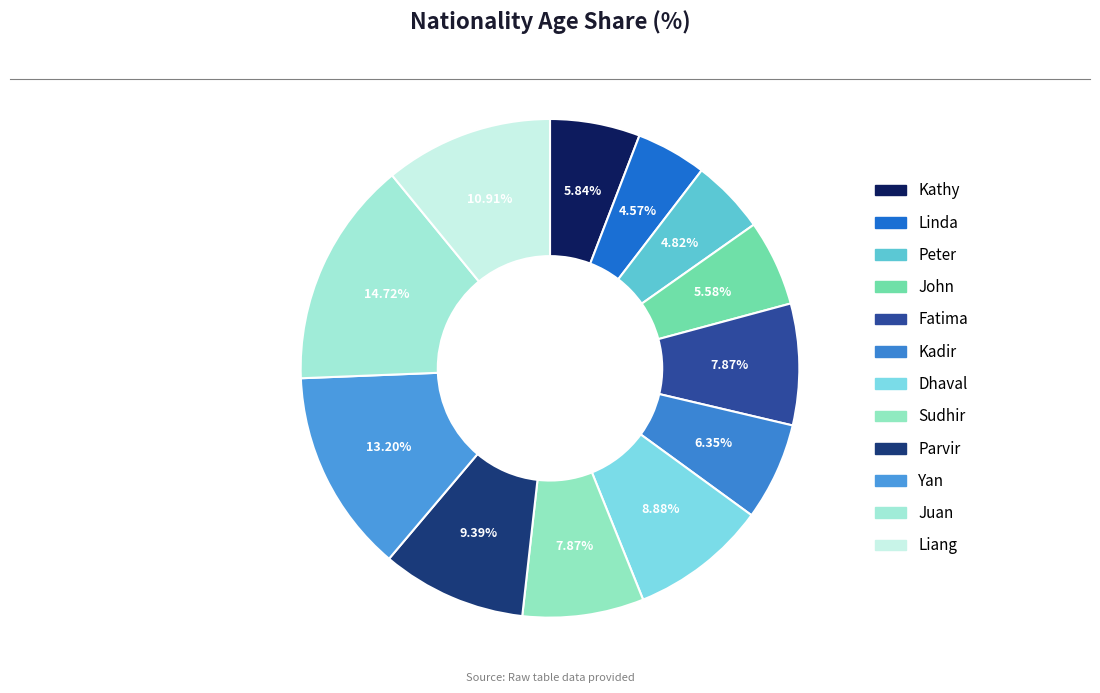

To the nearest percent, what portion does Peter represent?

5%